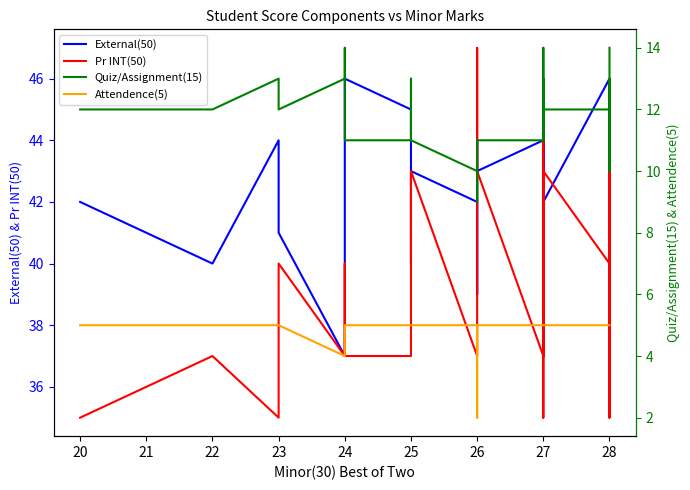

Read the Attendence(5) value at 25.

5